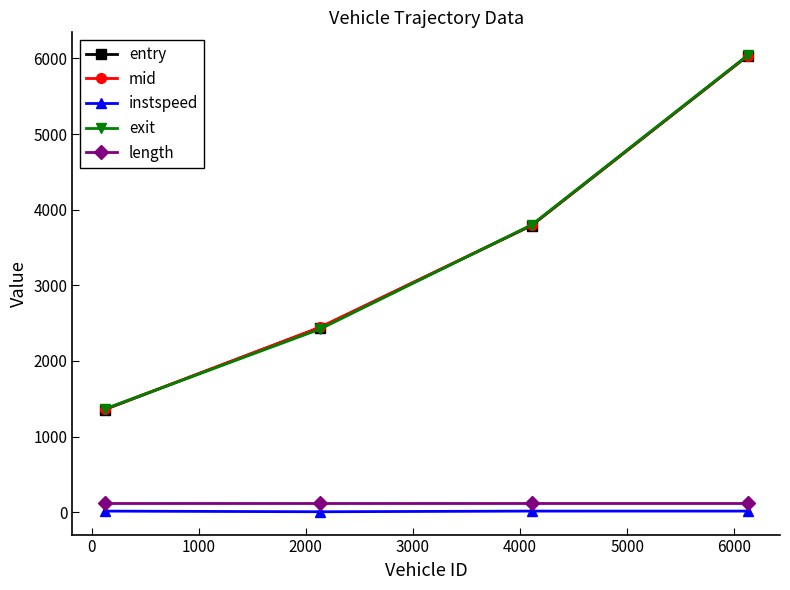

True or false: mid has more than 2 interior local peaks.

False